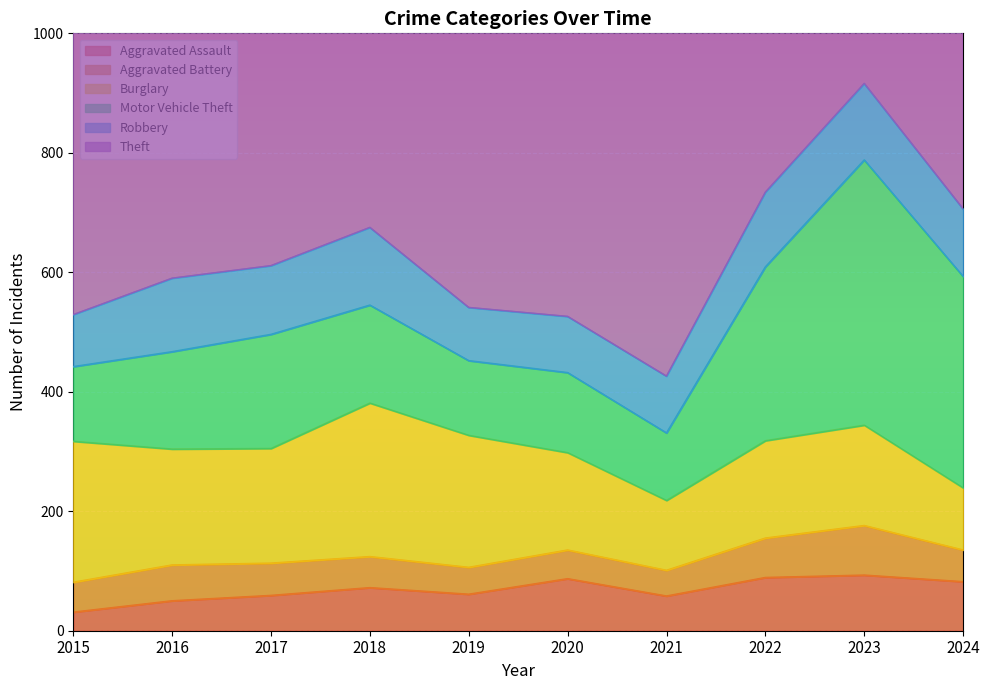

At which label does Robbery first exceed 115?

2016